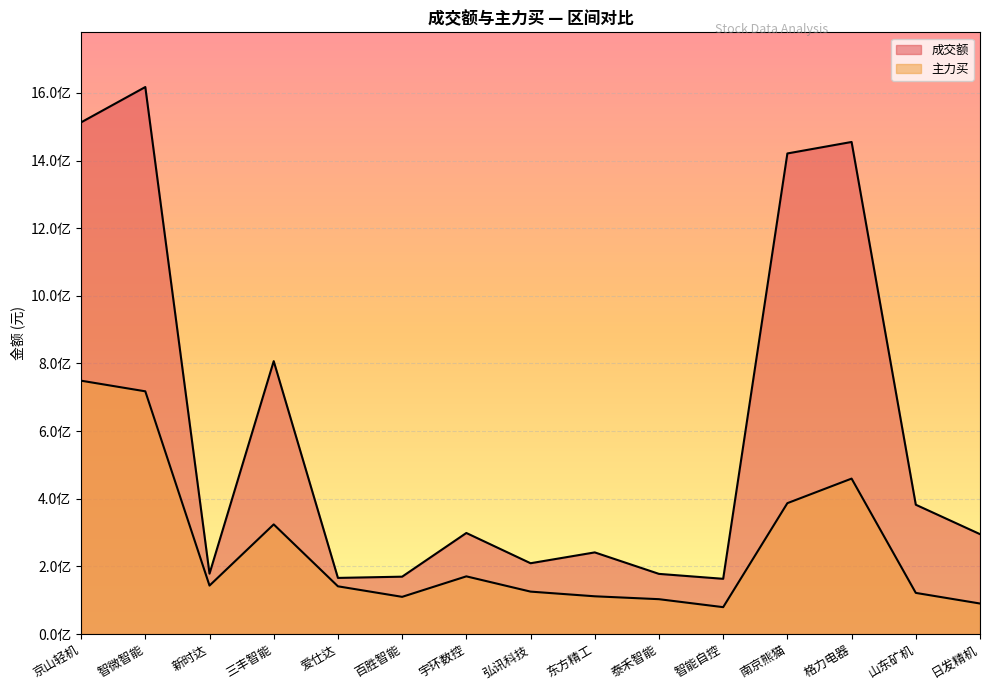

How many values in the 成交额 series exceed 295307007?

7